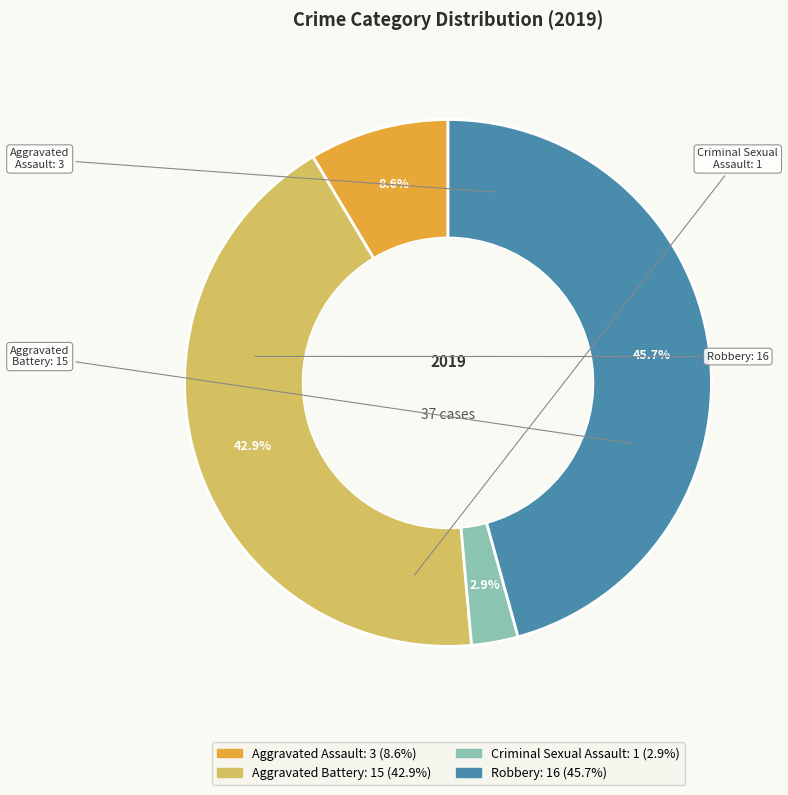

Which slice is the smallest?

Criminal Sexual Assault